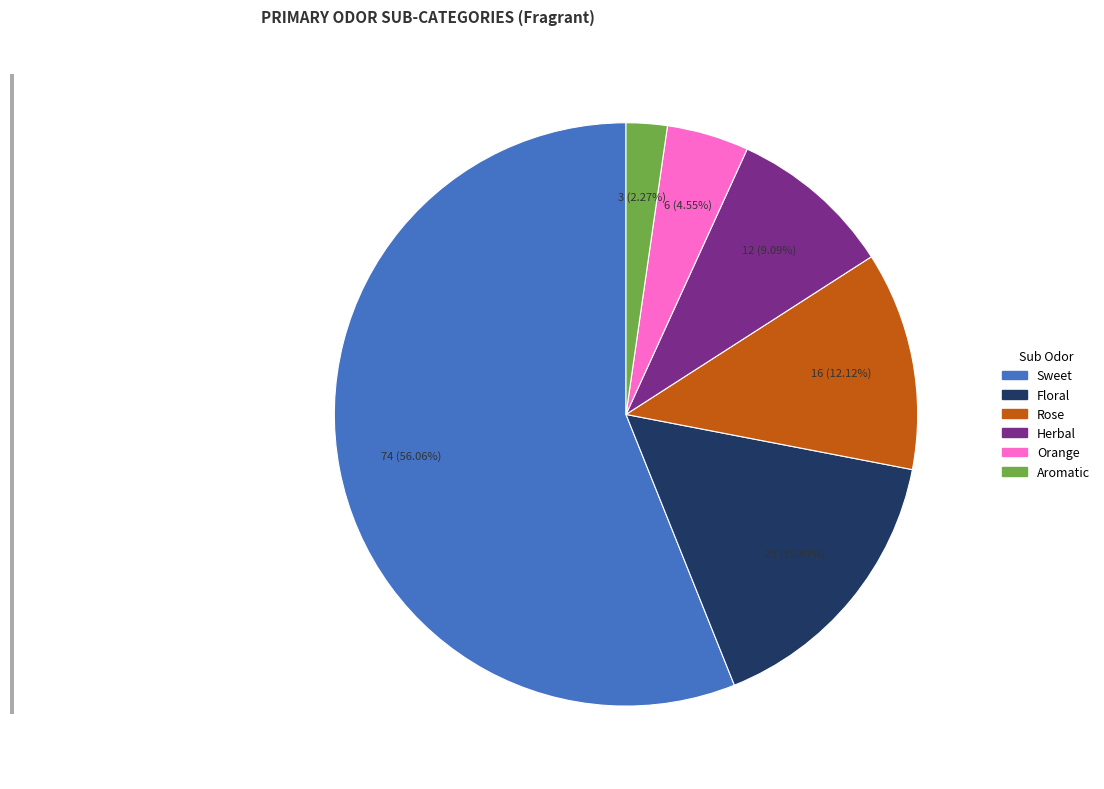

Is it true that Rose is 12% of the pie?

True